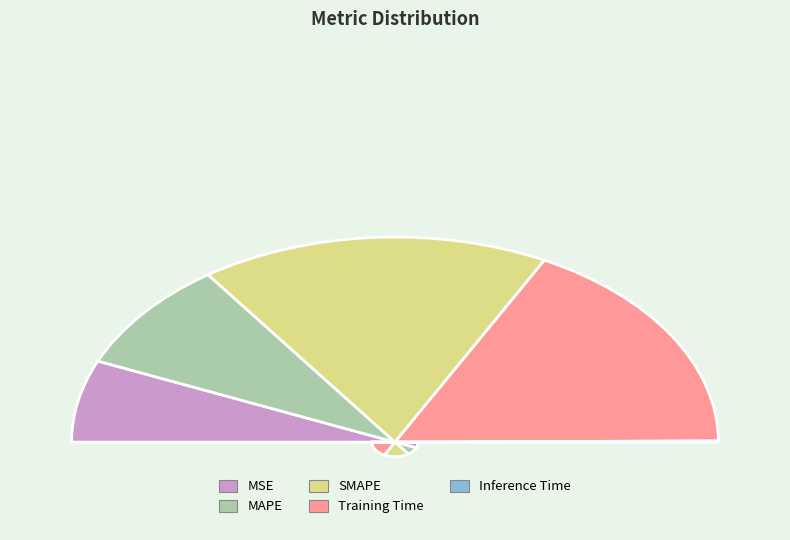

Is there any slice that represents more than half of the pie?

No